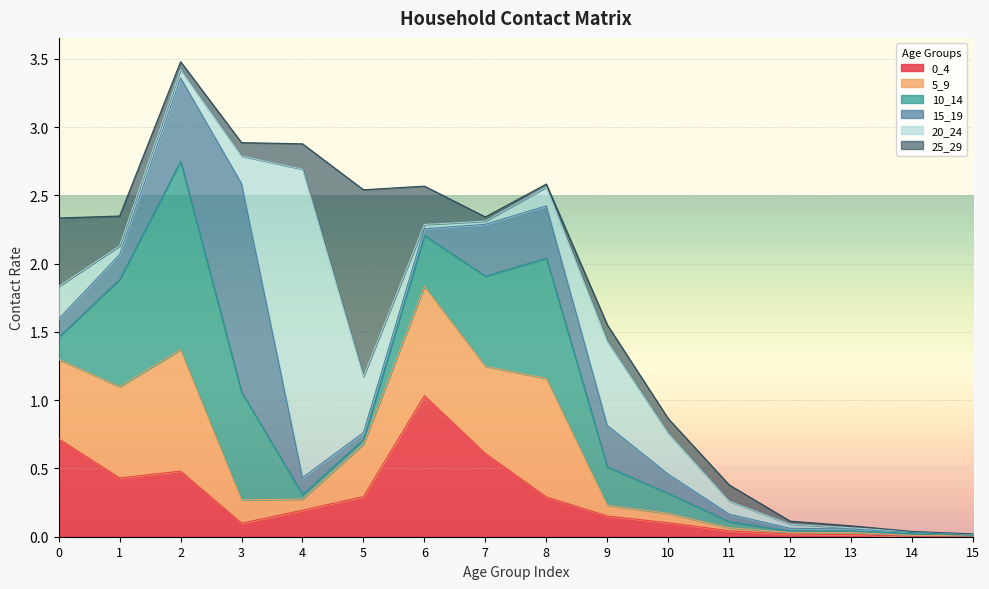

Count the number of data series in this chart.

6